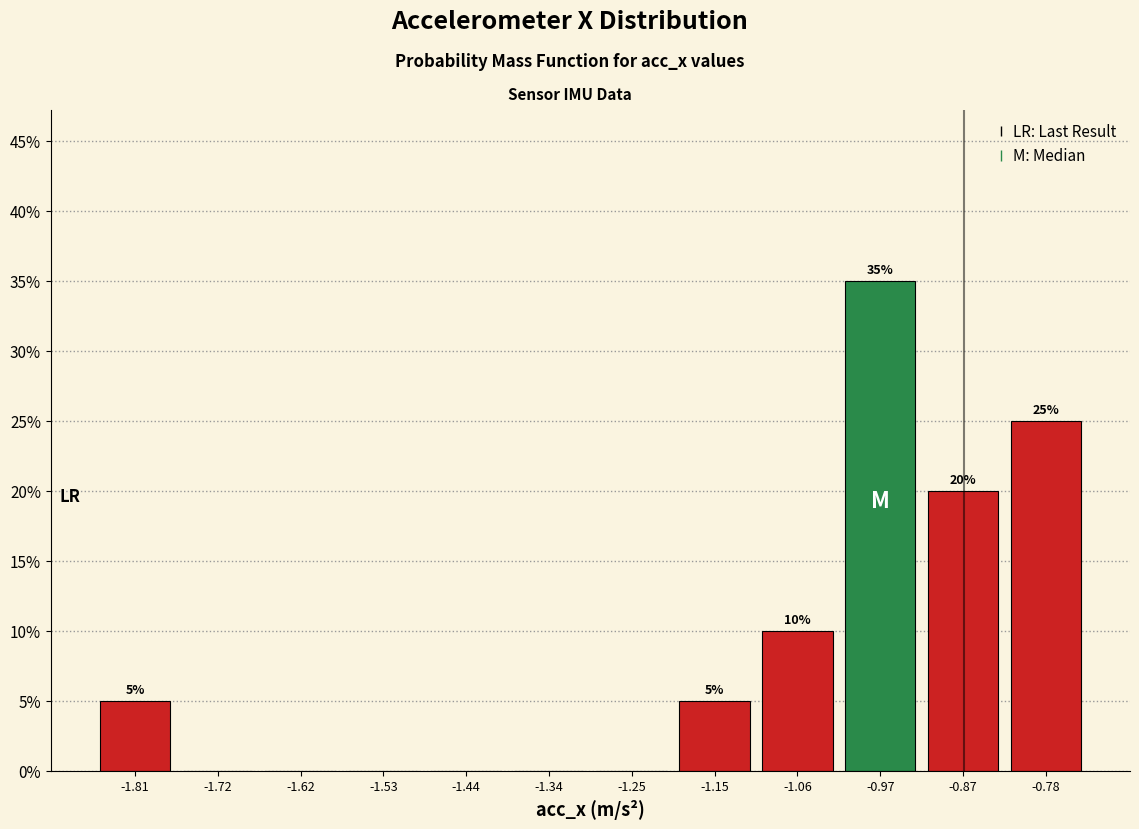

Over which range of the x-axis is the bar tallest?

-1.01 to -0.92